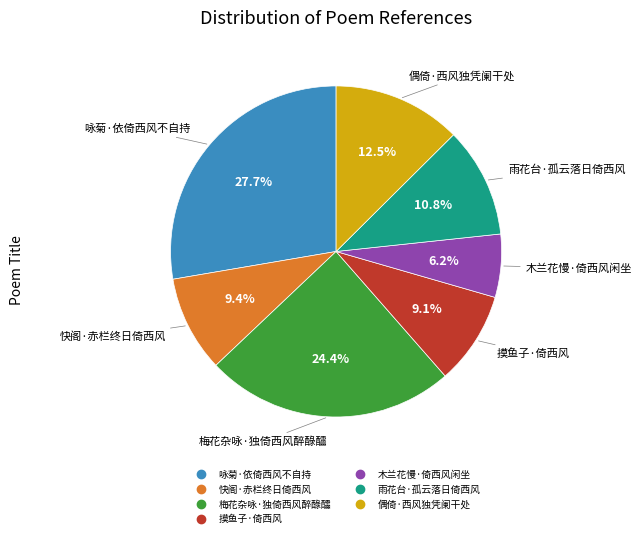

True or false: 快阁·赤栏终日倚西风 accounts for 15% of the total.

False